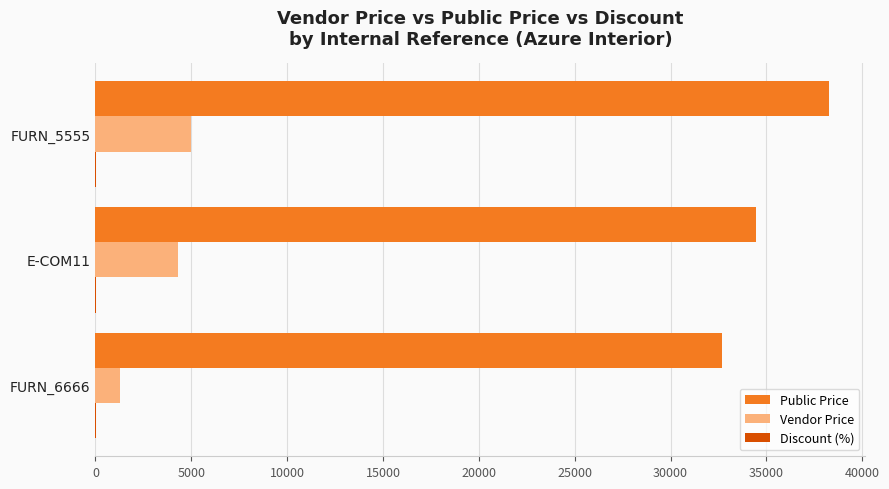

The value of Vendor Price at FURN_5555 is 5000. True or false?

True